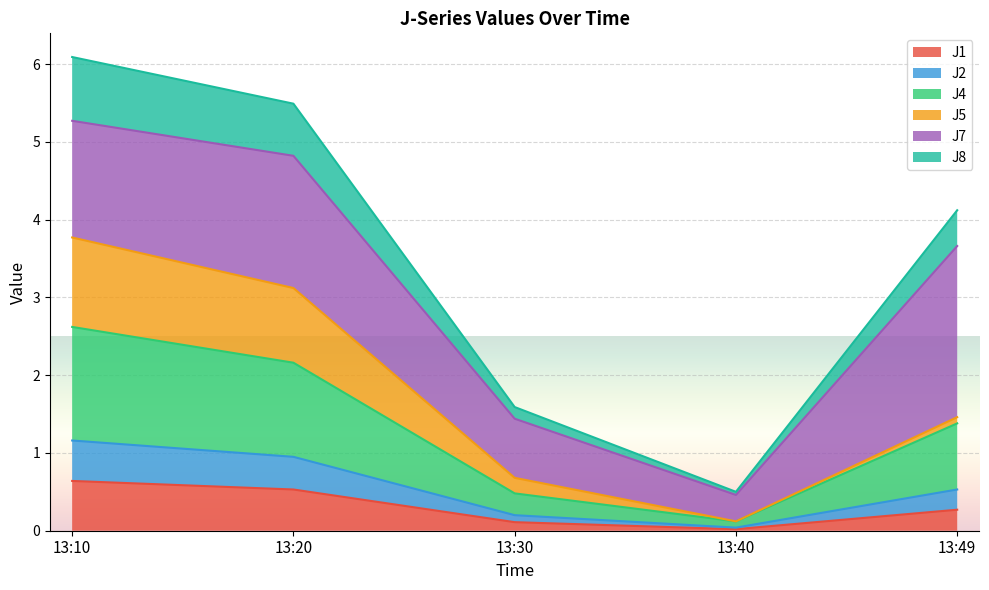

What is the total value across all series at 13:20?

5.5